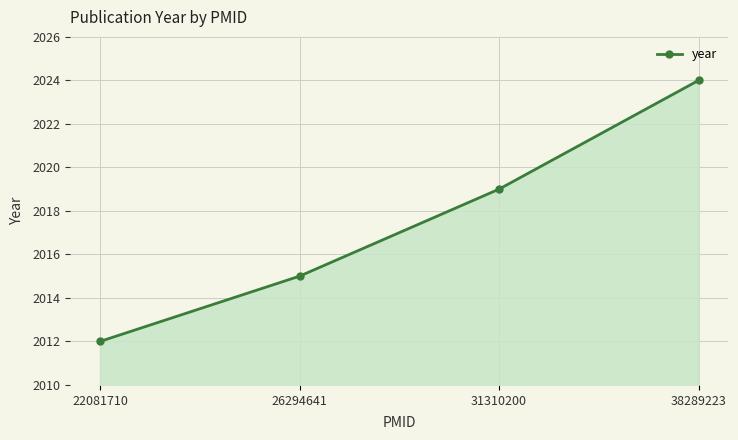

Which label corresponds to the largest value in the chart?

38289223